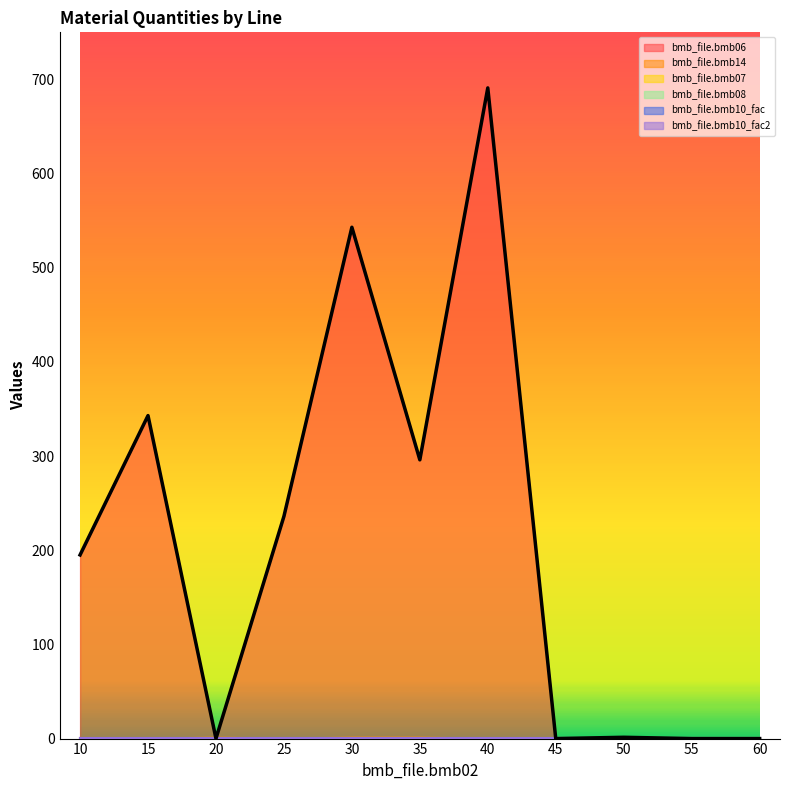

Which category has the lowest value in the bmb_file.bmb07 series?

10